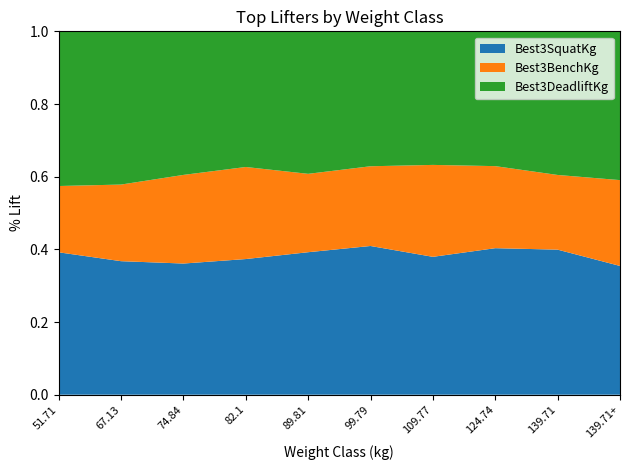

Reading left to right, list all the values displayed in this chart.

Best3SquatKg: 51.71=131.5	67.13=138.3	74.84=167.8	82.1=190.5	89.81=226.8	99.79=220.0	109.77=217.7	124.74=226.8	139.71=229.1	139.71+=204.1
Best3BenchKg: 51.71=61.2	67.13=79.4	74.84=113.4	82.1=129.3	89.81=124.7	99.79=117.9	109.77=145.2	124.74=127.0	139.71=117.9	139.71+=136.1
Best3DeadliftKg: 51.71=142.9	67.13=158.8	74.84=183.7	82.1=190.5	89.81=226.8	99.79=199.6	109.77=210.9	124.74=208.7	139.71=226.8	139.71+=235.9